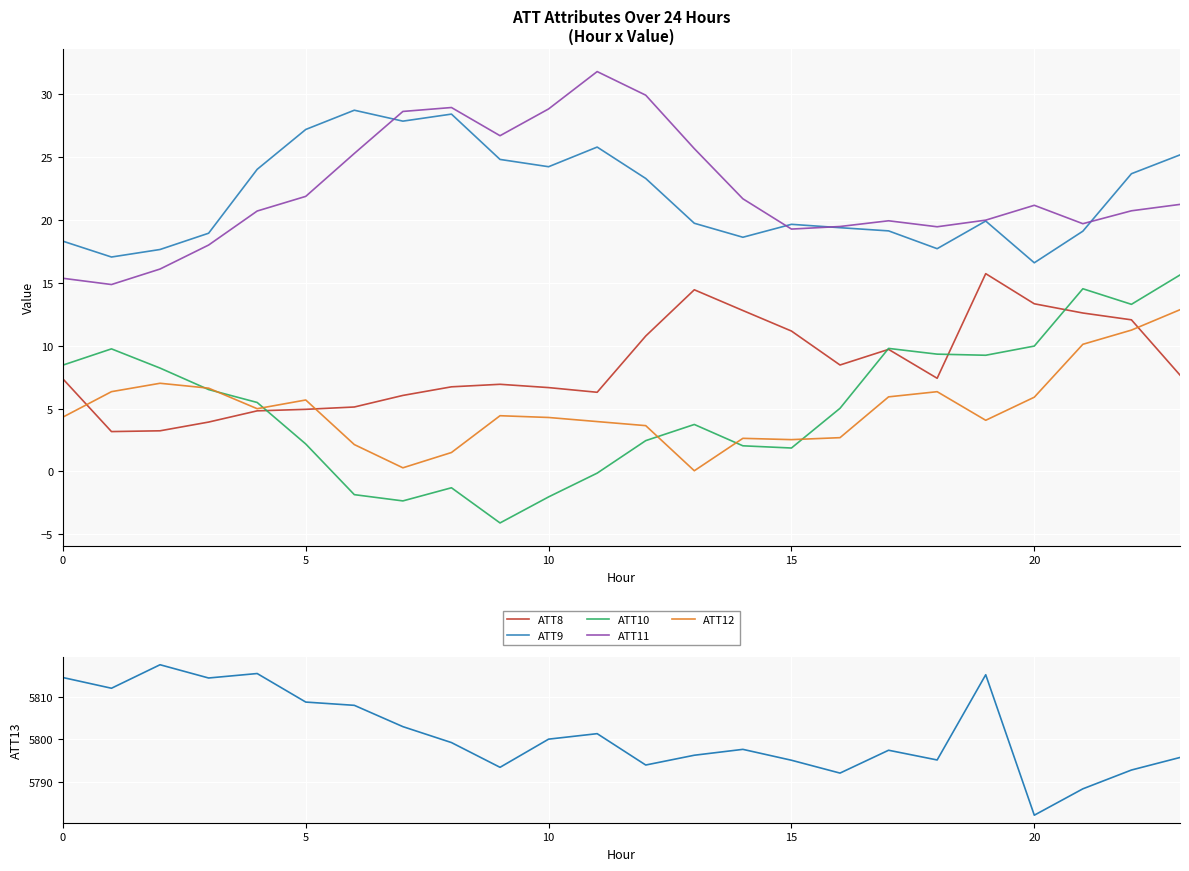

What is the lowest value of the ATT10 series?

-4.1